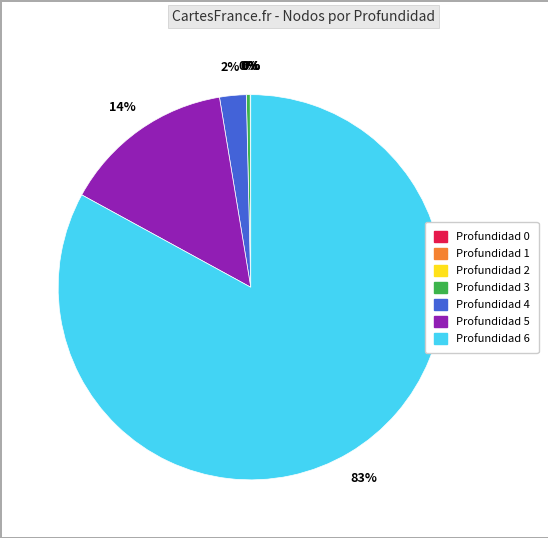

To the nearest percent, what portion does Profundidad 5 represent?

14%